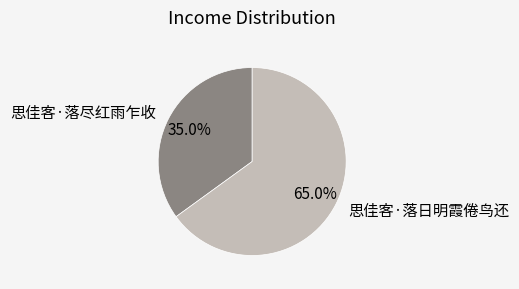

How much of the chart is everything except 思佳客·落尽红雨乍收?

65.0%